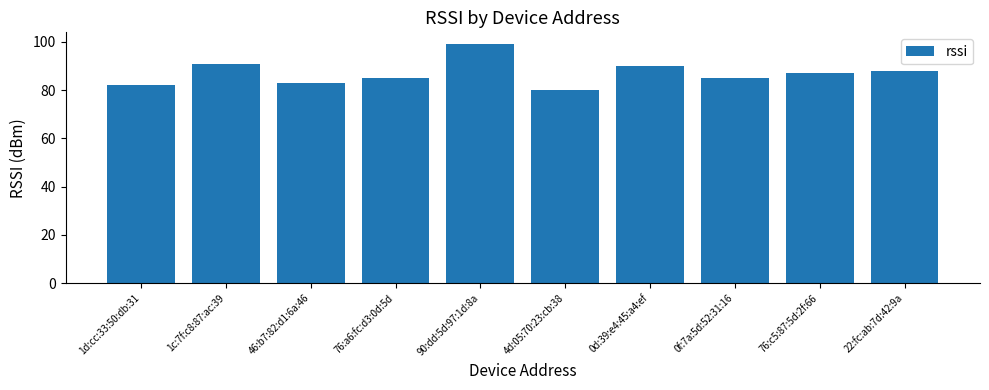

True or false: the data shows 129 at 0f:7a:5d:52:31:16.

False